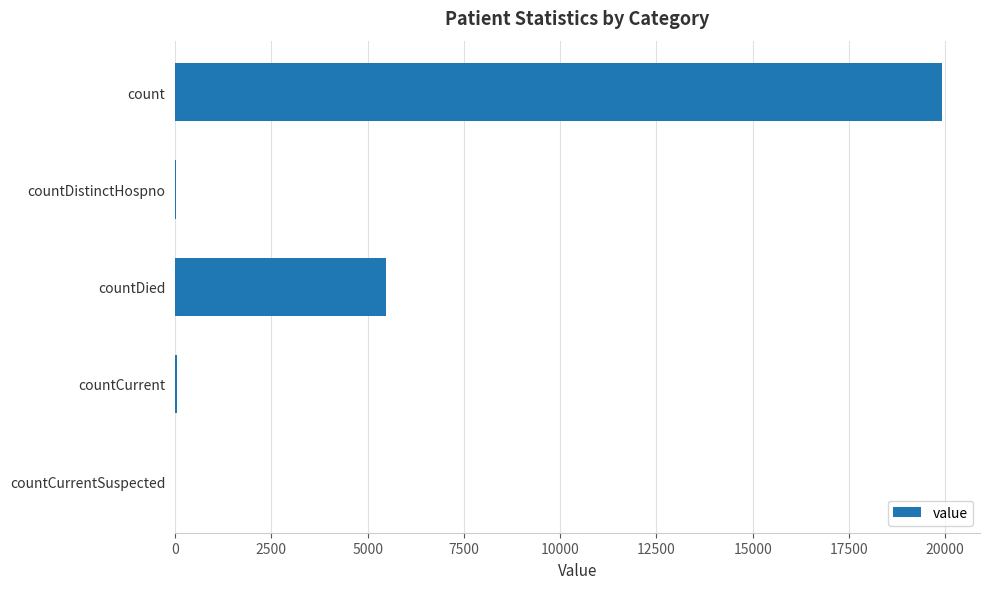

Does the chart contain stacked bars?

No